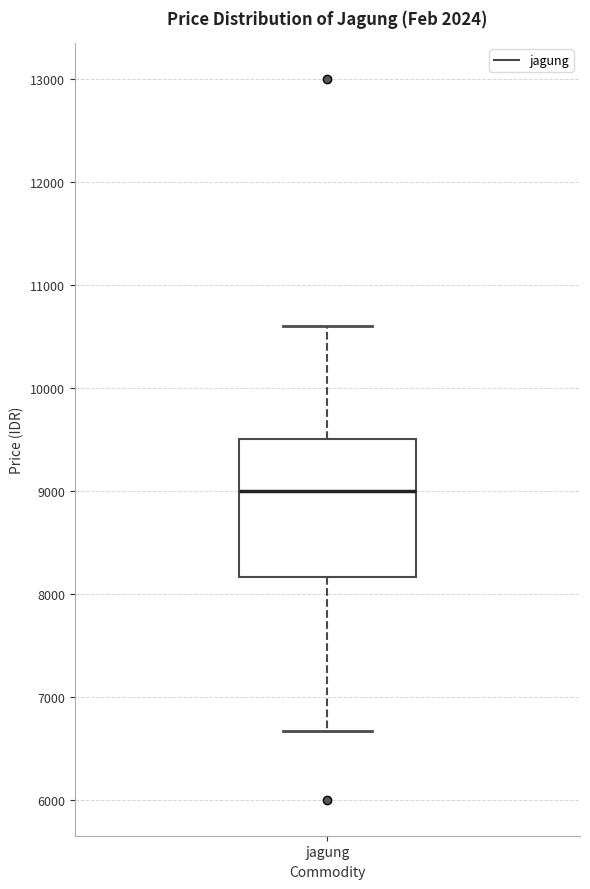

Where is the upper edge of the box for jagung on the y-axis? The values are not printed on the chart, so give them approximately, as read against the axis.

9500